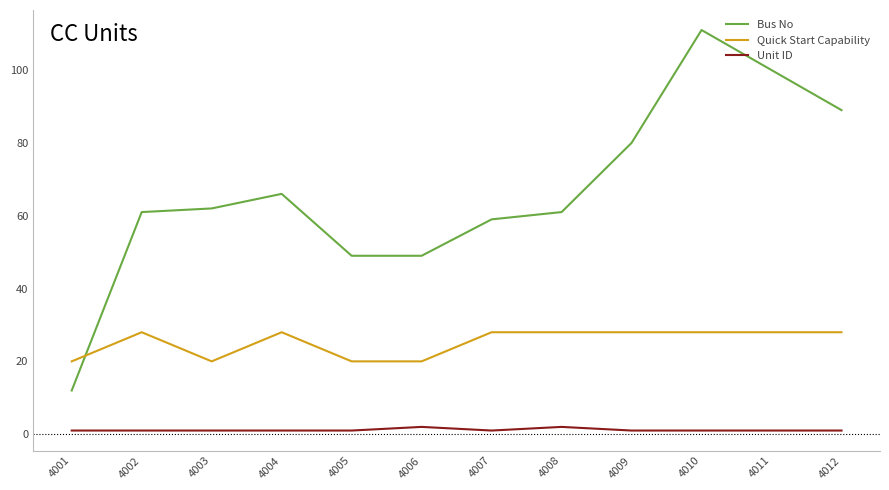

At 4002, list the series in order from smallest to largest.

Unit ID, Quick Start Capability, Bus No